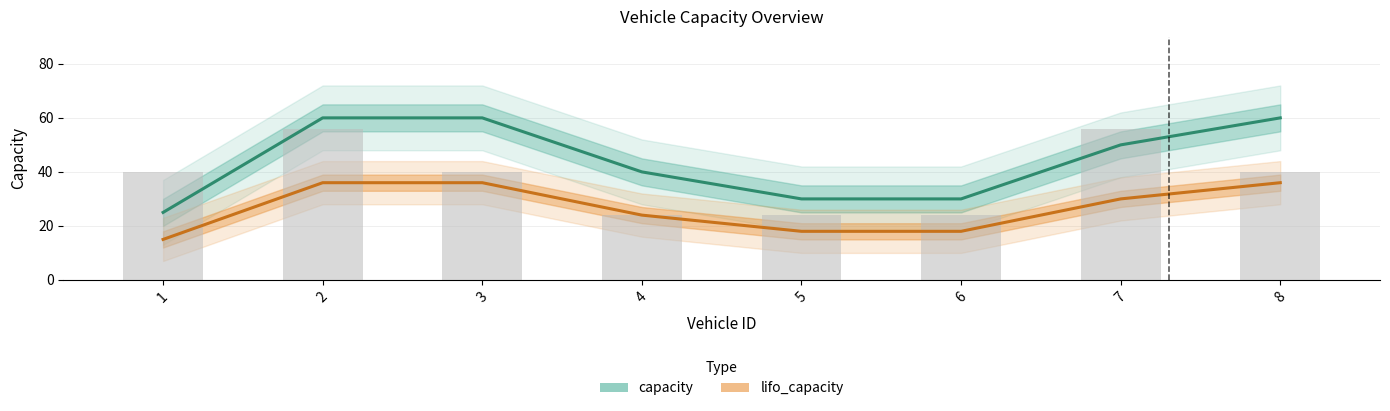

At how many categories does at least one series exceed 30?

5